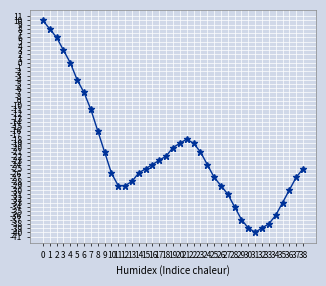

Reading left to right, extract all data points from this chart.

10	8	6	3	0	-4	-7	-11	-16	-21	-26	-29	-29	-28	-26	-25	-24	-23	-22	-20	-19	-18	-19	-21	-24	-27	-29	-31	-34	-37	-39	-40	-39	-38	-36	-33	-30	-27	-25